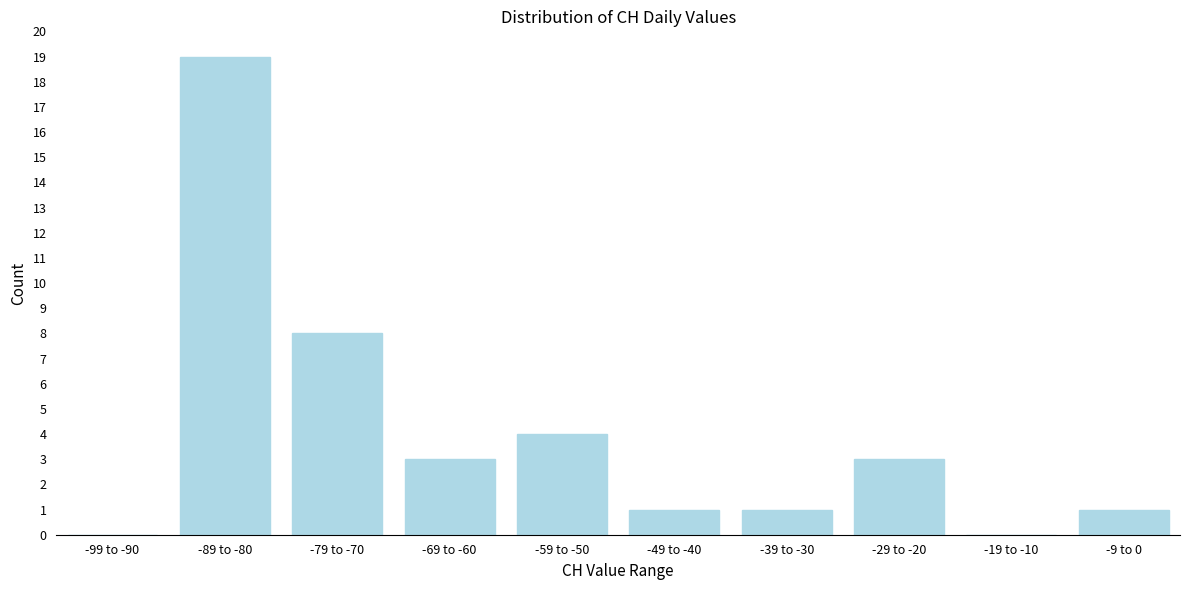

Reading left to right, transcribe all the data shown in this chart.

-99 to -90=0	-89 to -80=19	-79 to -70=8	-69 to -60=3	-59 to -50=4	-49 to -40=1	-39 to -30=1	-29 to -20=3	-19 to -10=0	-9 to 0=1